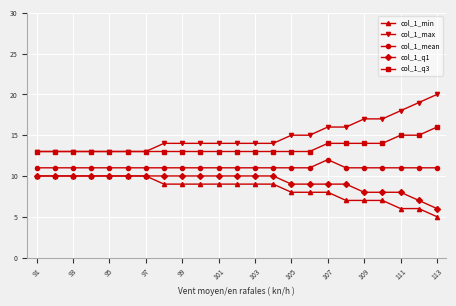

What are all the series names shown in the legend?

col_1_min, col_1_max, col_1_mean, col_1_q1, col_1_q3